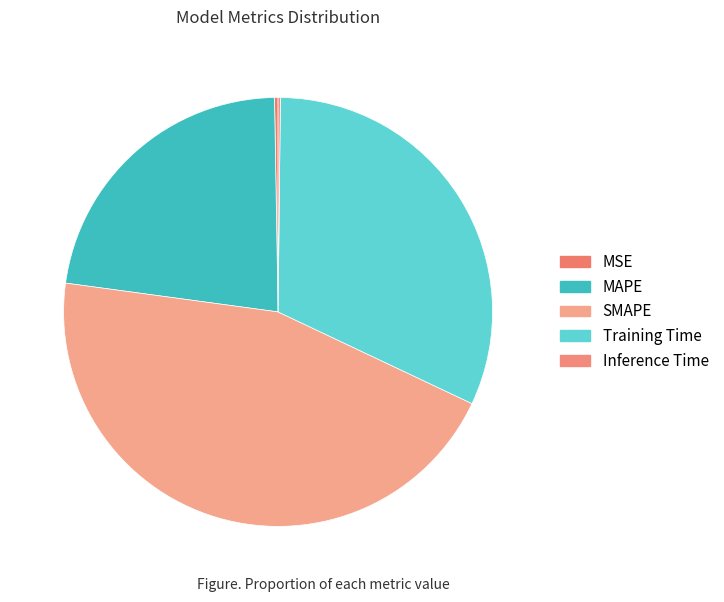

What is the largest slice in the pie chart?

SMAPE